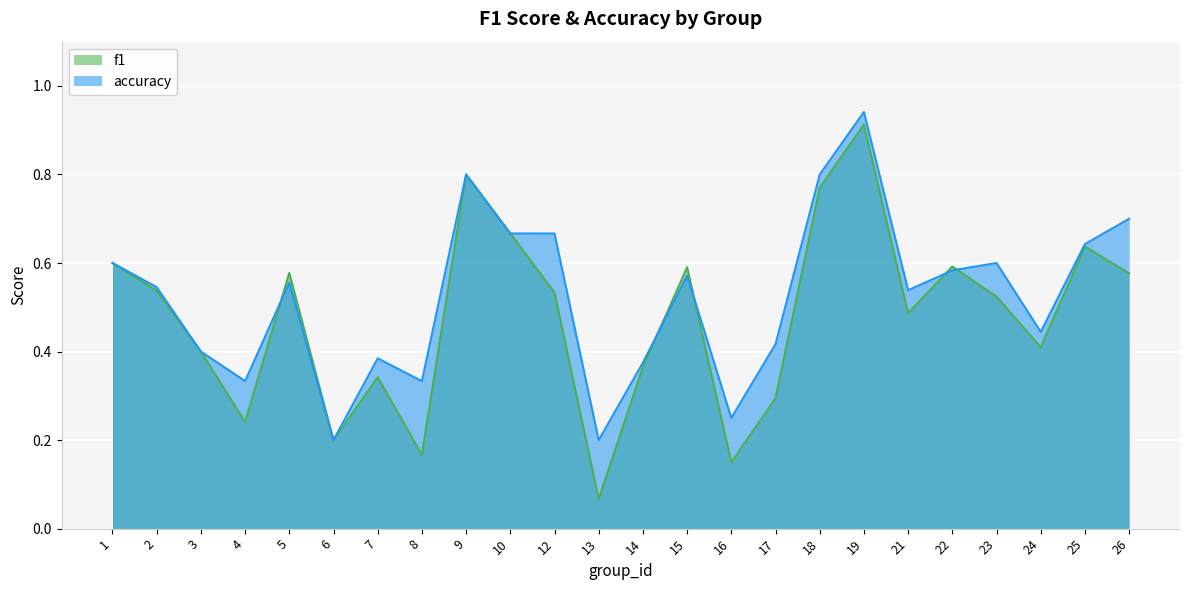

Is it true that accuracy equals 0.3 at 19?

False